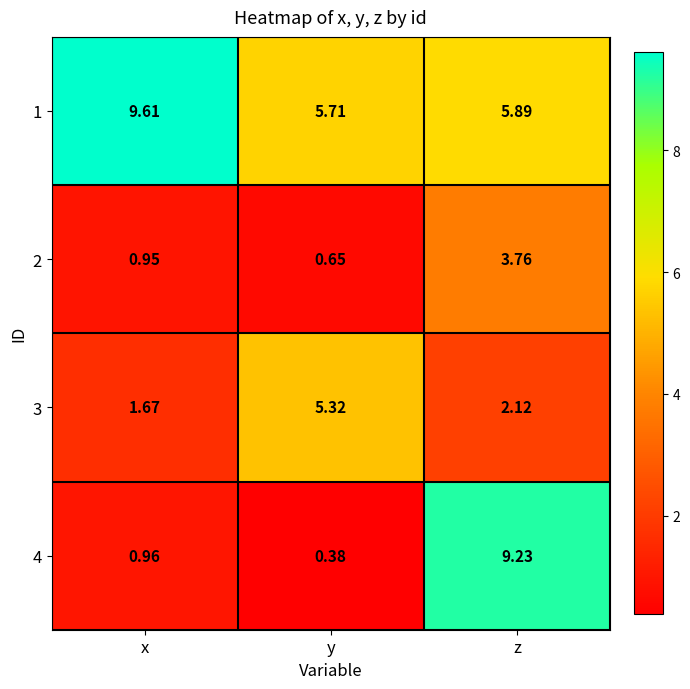

Where is 1 nearest to the value 7?

z